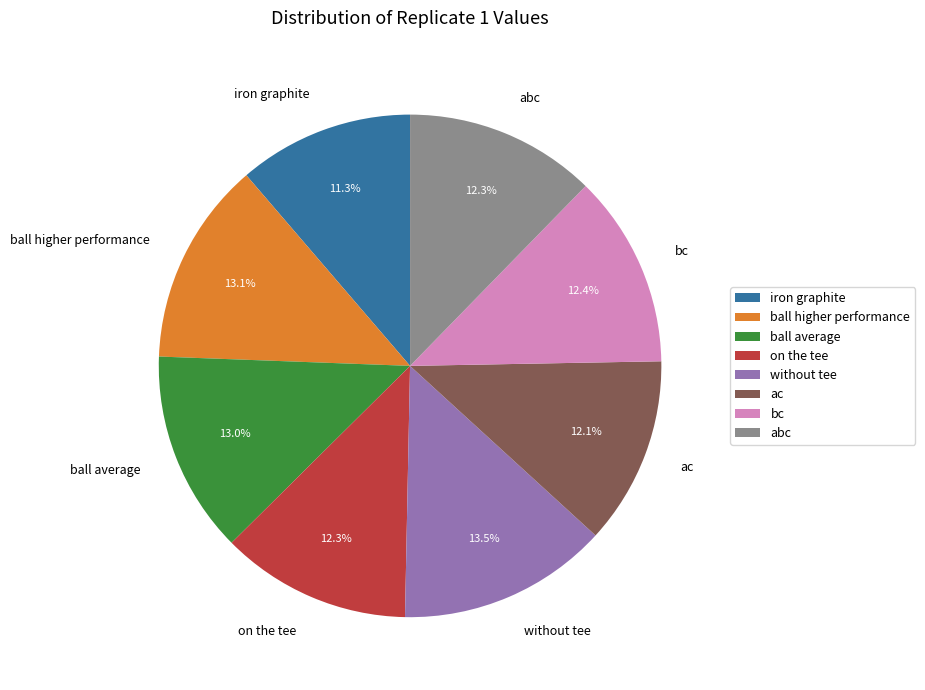

The abc slice represents 12% of the pie. True or false?

True